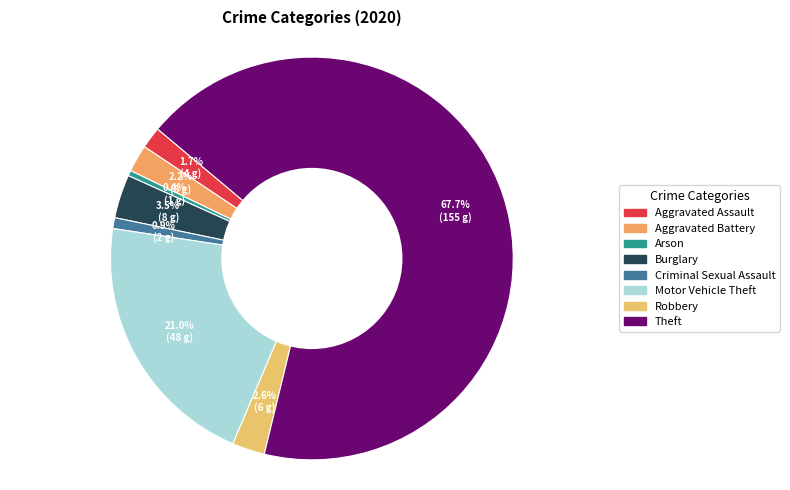

What percentage is NOT represented by Burglary?

96.5%